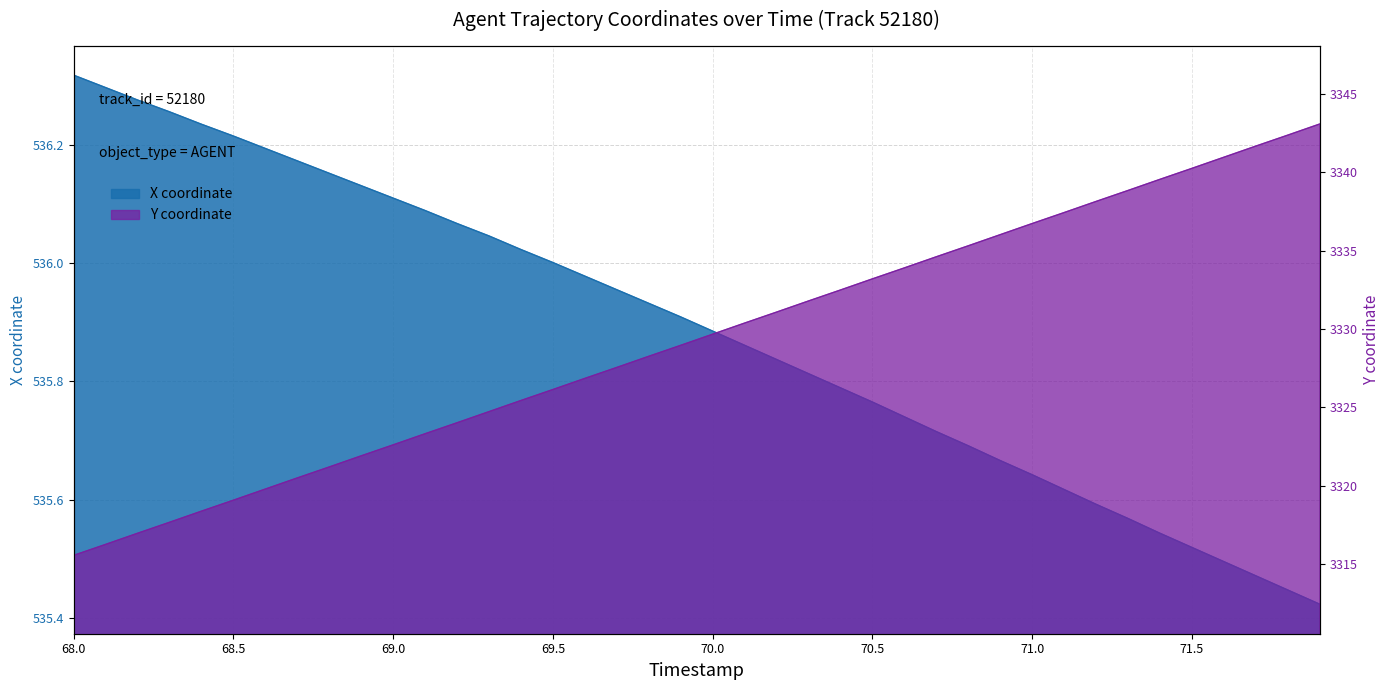

How many lines are shown in the chart?

2